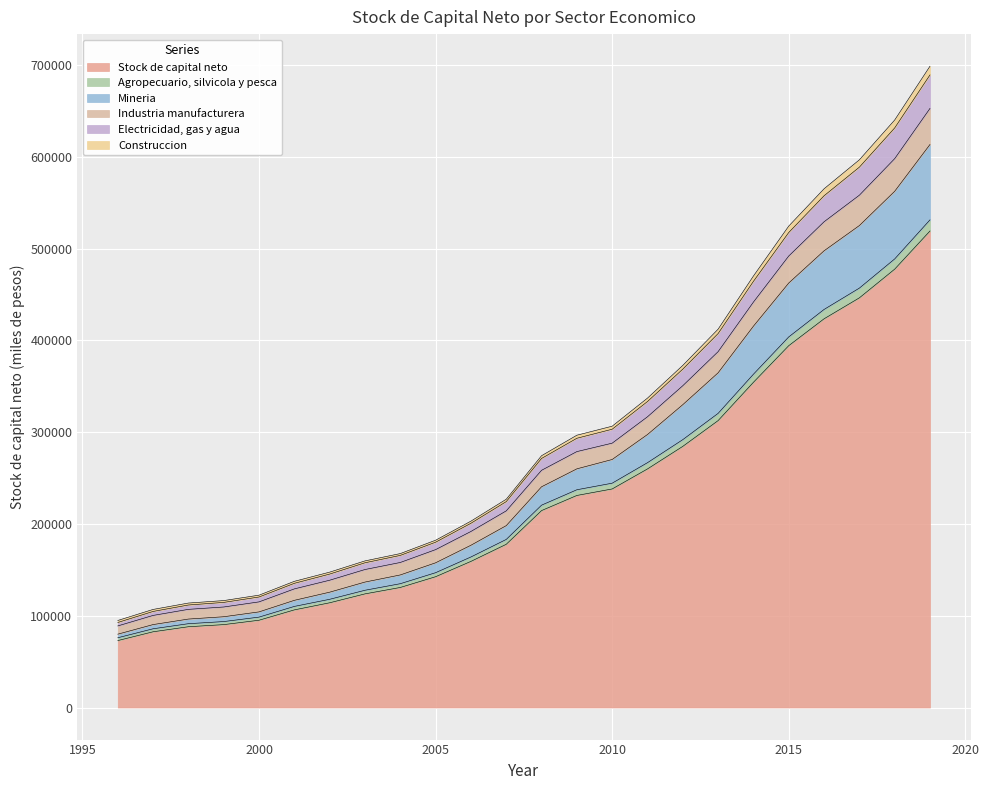

How many lines are shown in the chart?

6